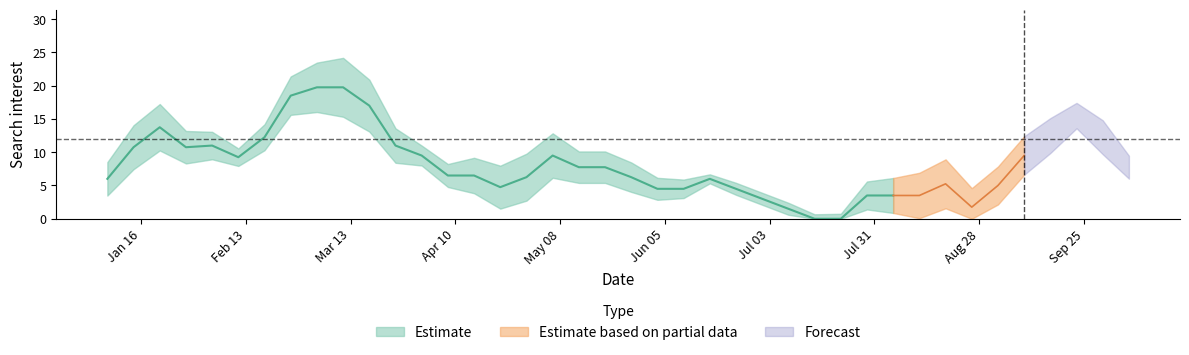

Does the chart have visible grid lines?

No